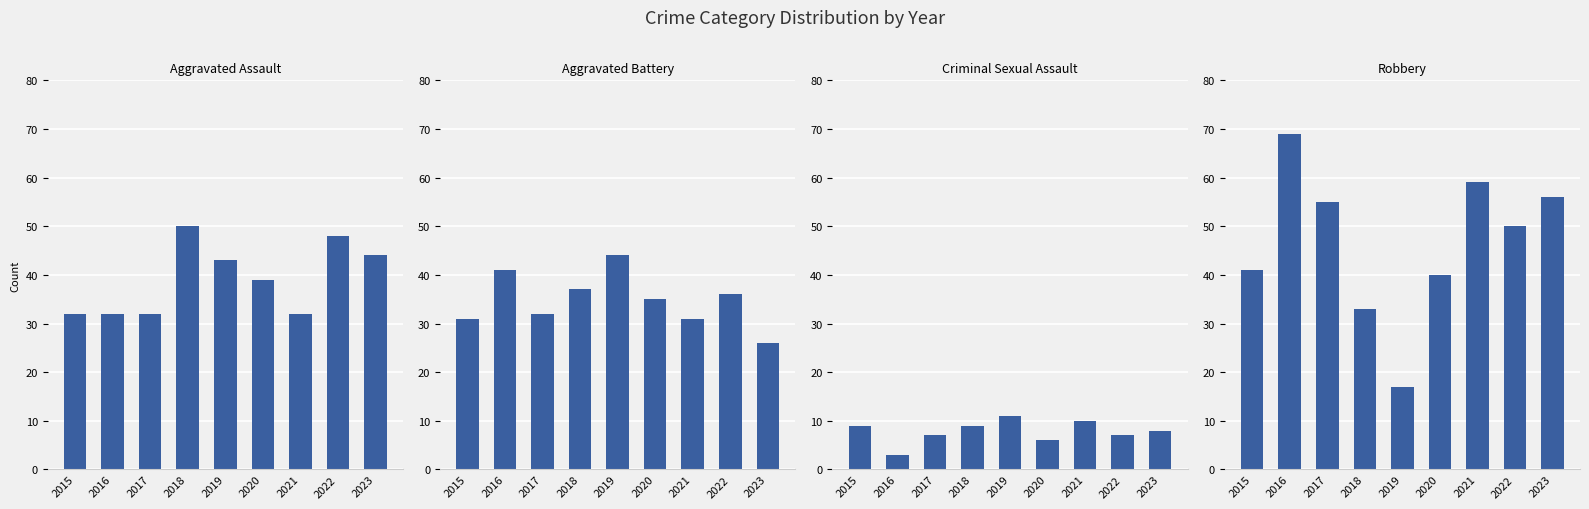

What is the smallest value displayed?

3